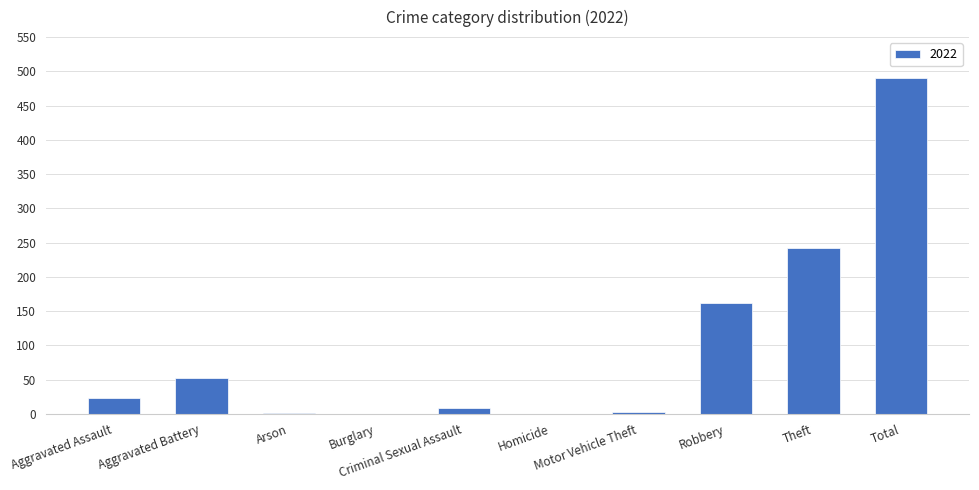

What is the maximum value shown in the chart?

491